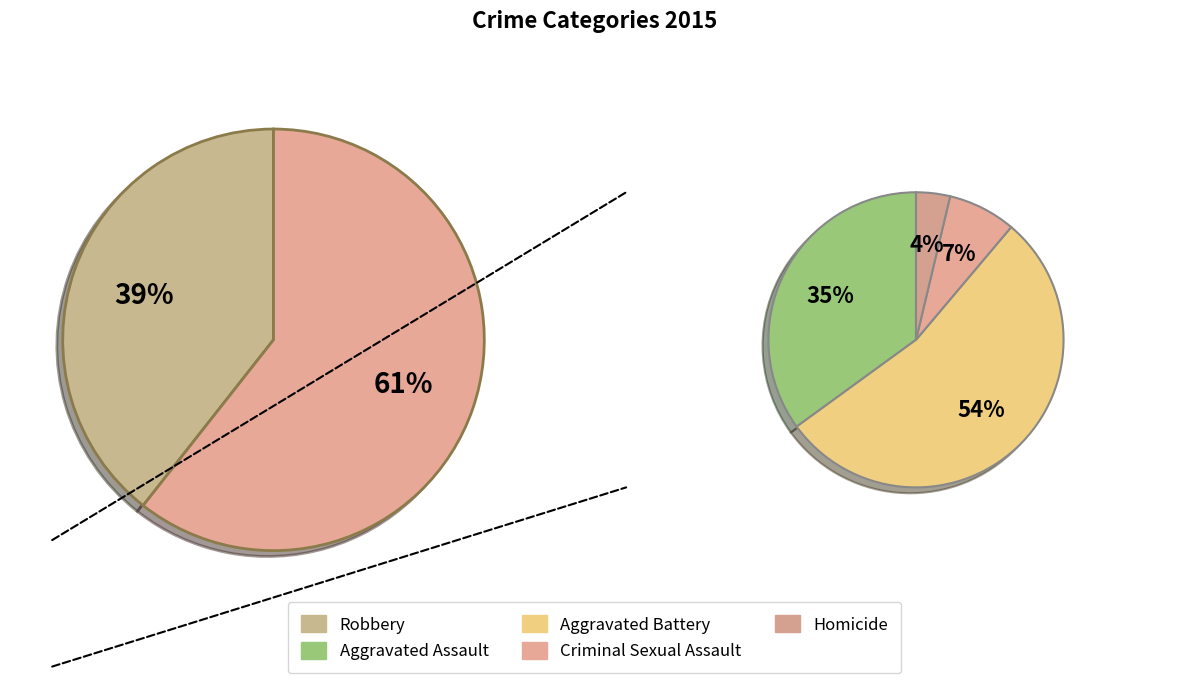

True or false: Aggravated Battery accounts for 45% of the total.

False